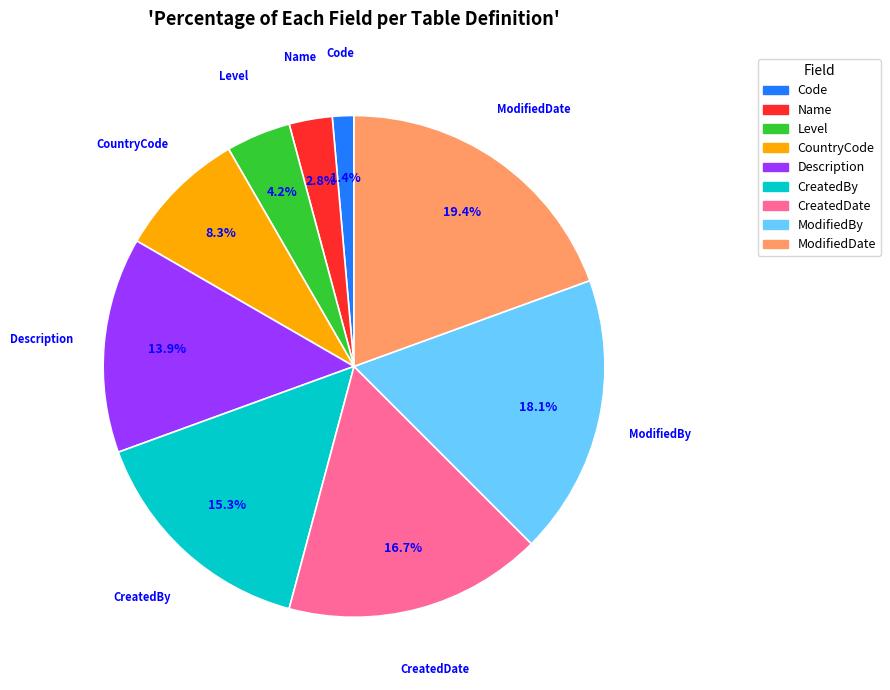

Does any single category account for the majority?

No